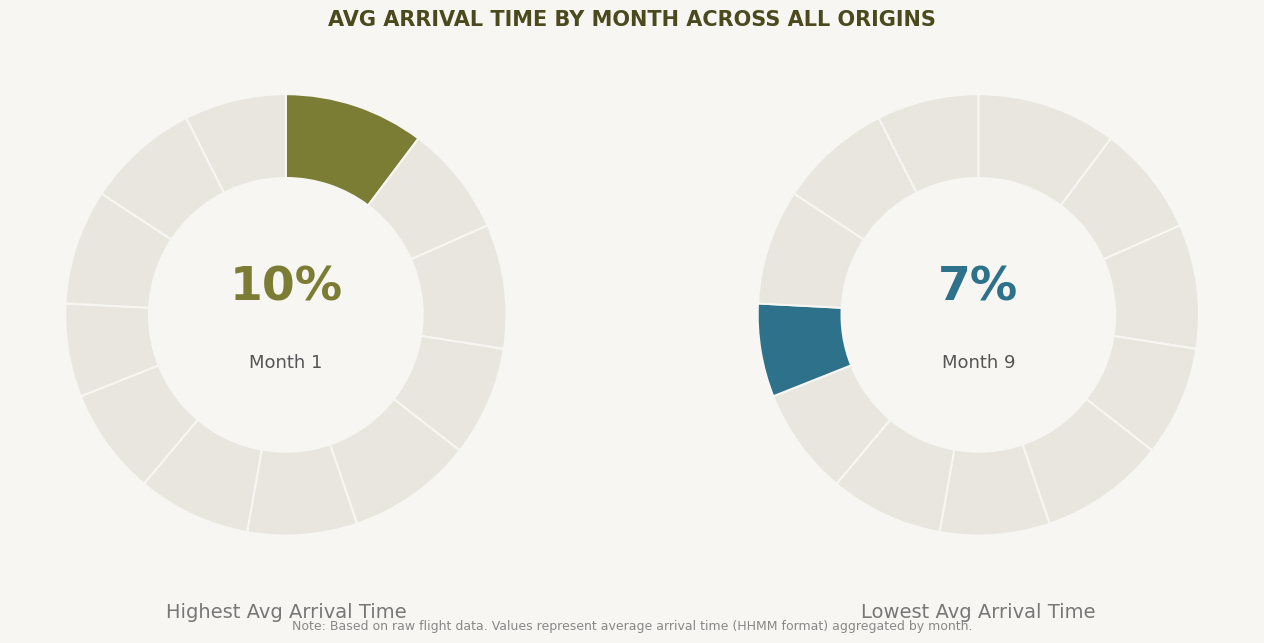

To the nearest percent, what is the difference between the 5 and 2 slice percentages?

1%